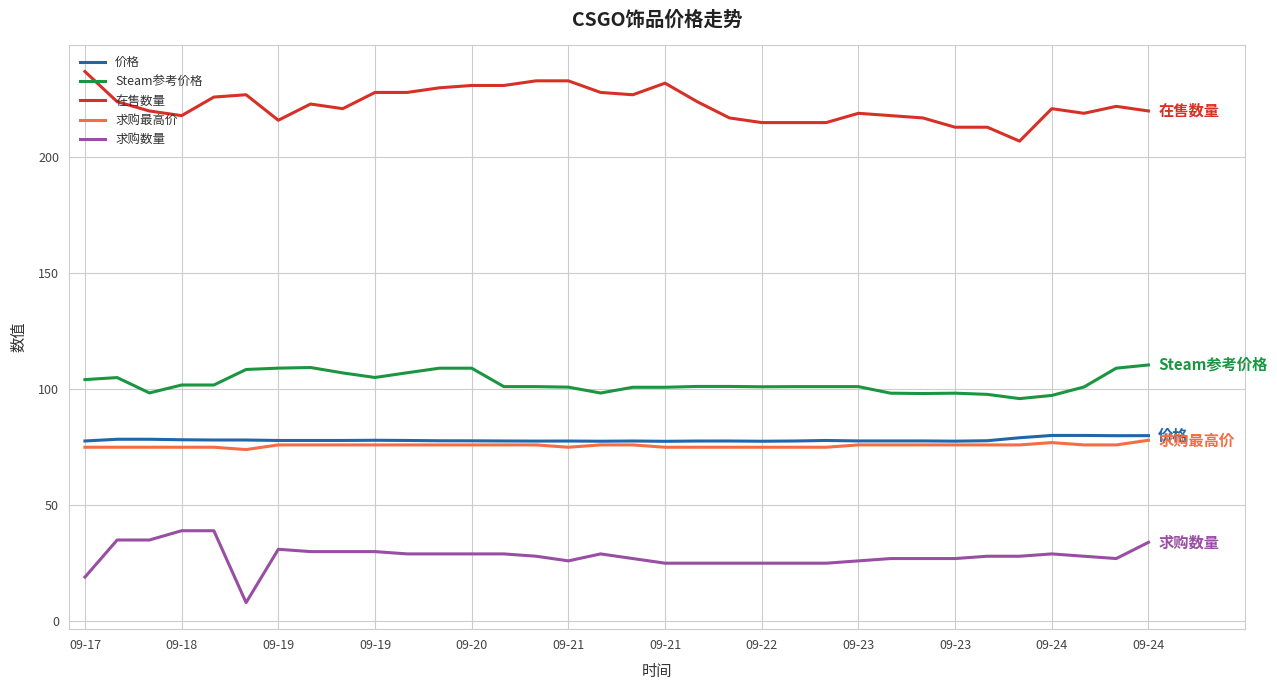

True or false: 求购最高价 and Steam参考价格 intersect in this chart.

False